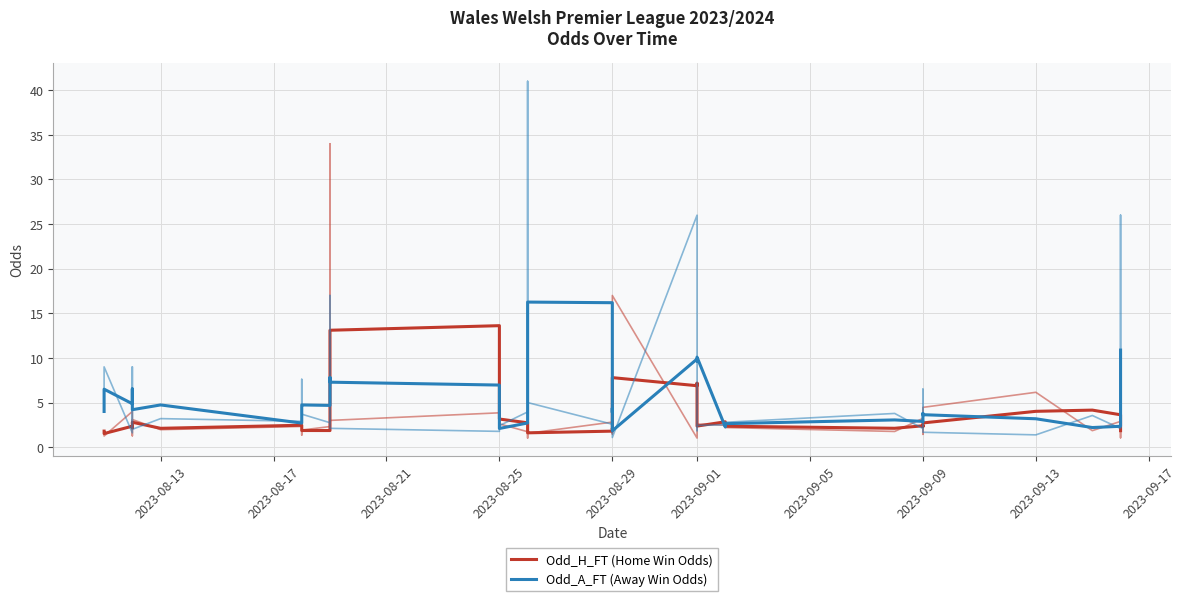

How many times do Odd_H_FT (Home Win Odds) and Odd_A_FT (Away Win Odds) cross each other?

8